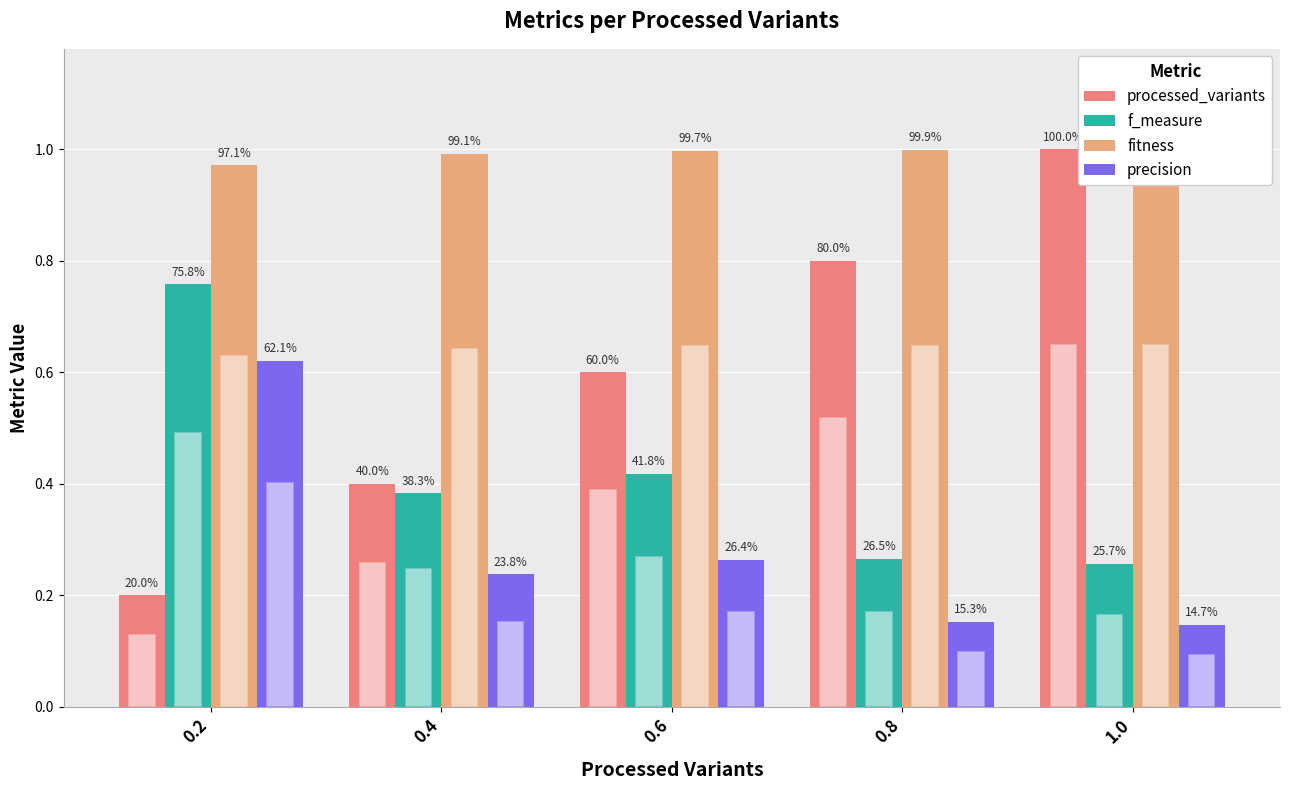

How many series are shown in this chart?

4